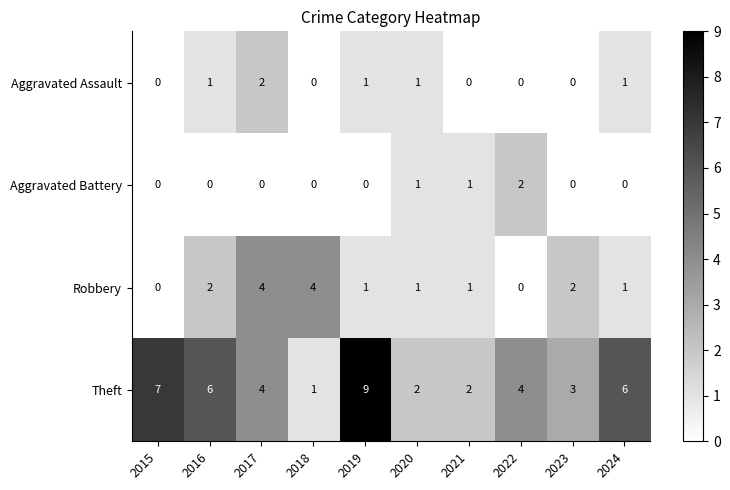

How many values in Aggravated Assault are above zero?

5